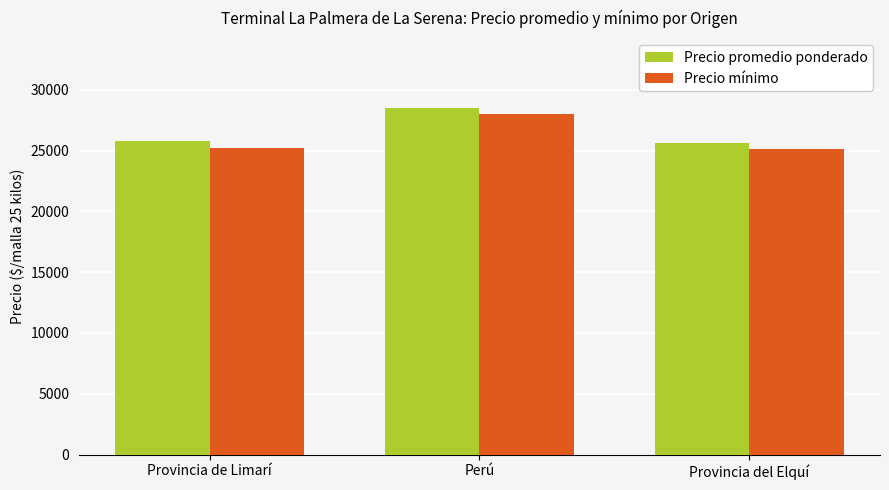

At which category is the sum across all series the highest?

Perú